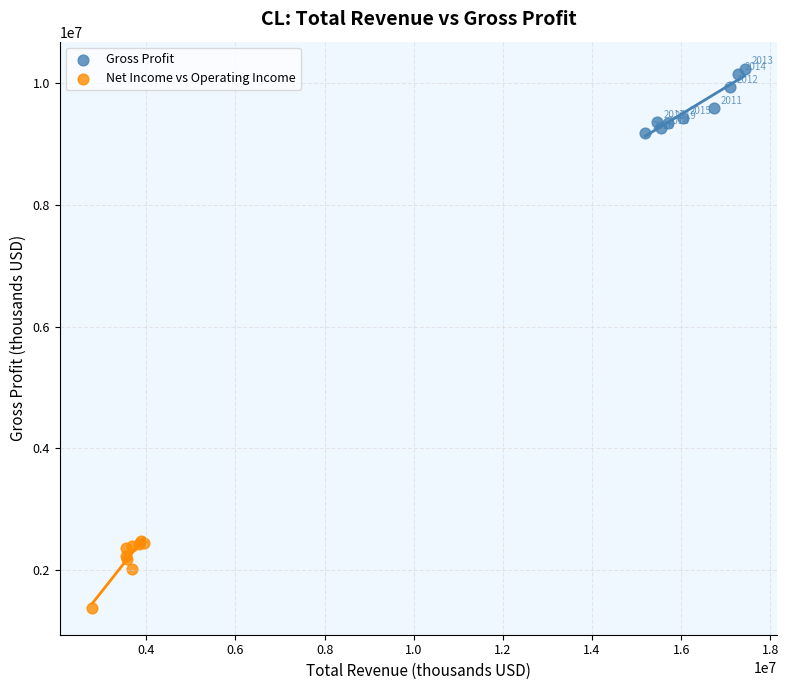

Which series reaches the maximum Y coordinate?

Gross Profit